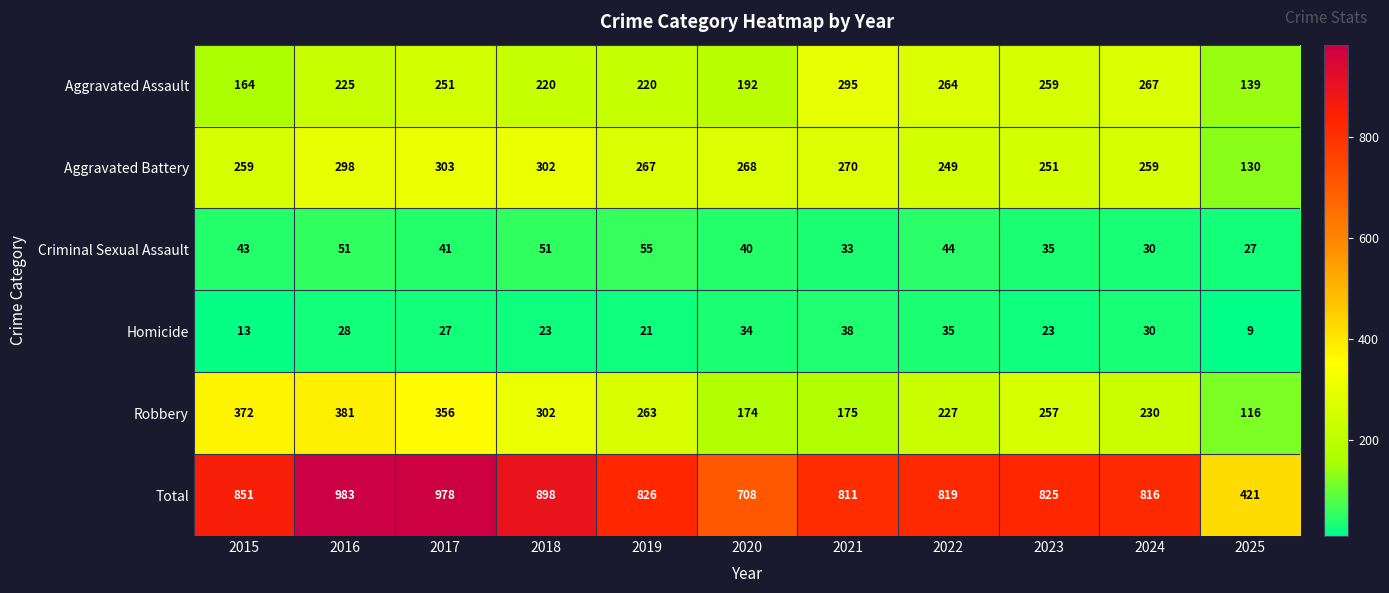

What is the average value of the Aggravated Assault series?

227